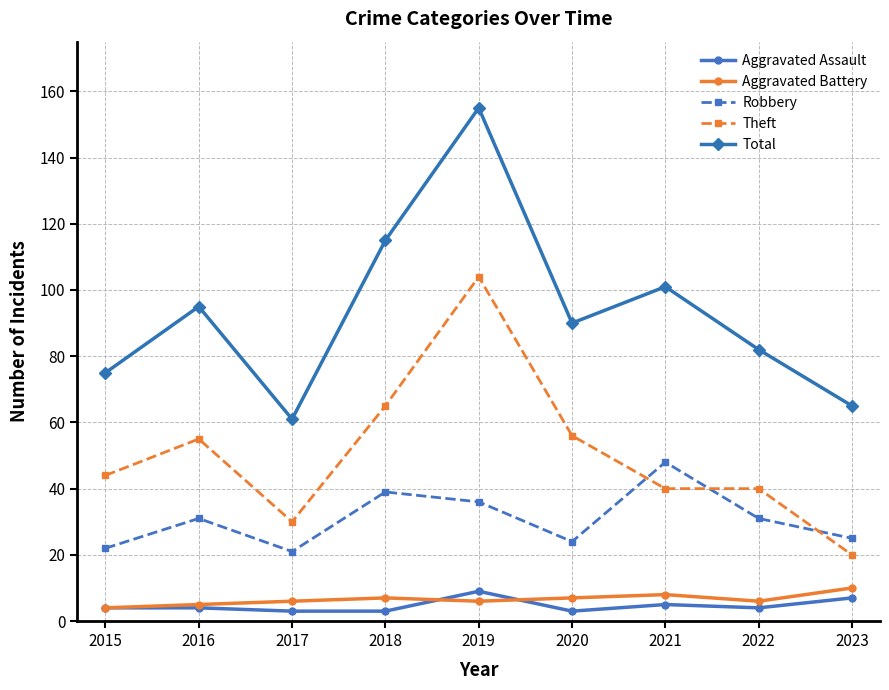

True or false: Aggravated Assault and Total intersect in this chart.

False